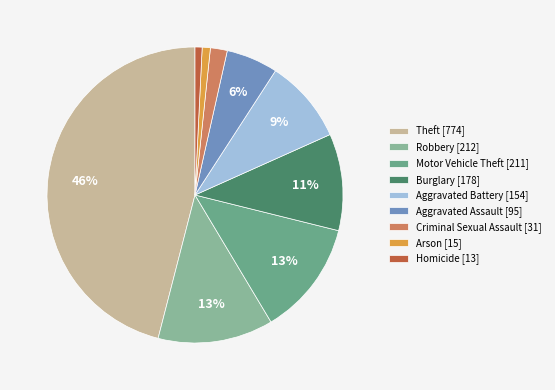

Count the number of slices in the pie.

9